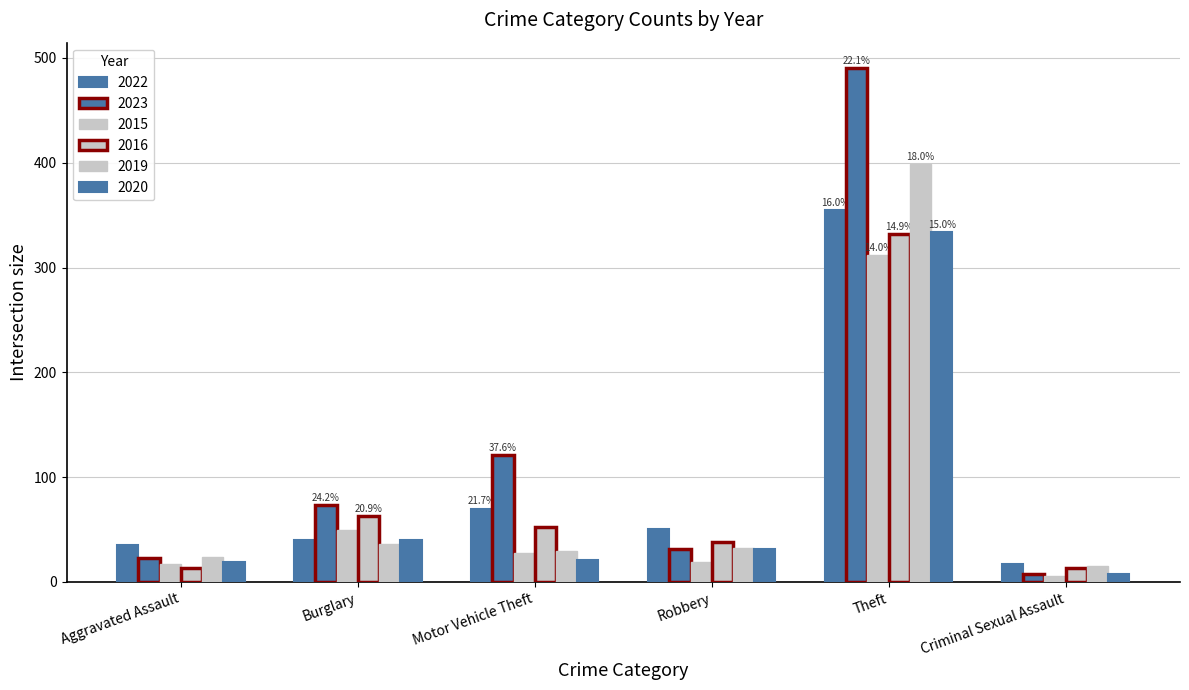

What is the total value across all series at Theft?

2222